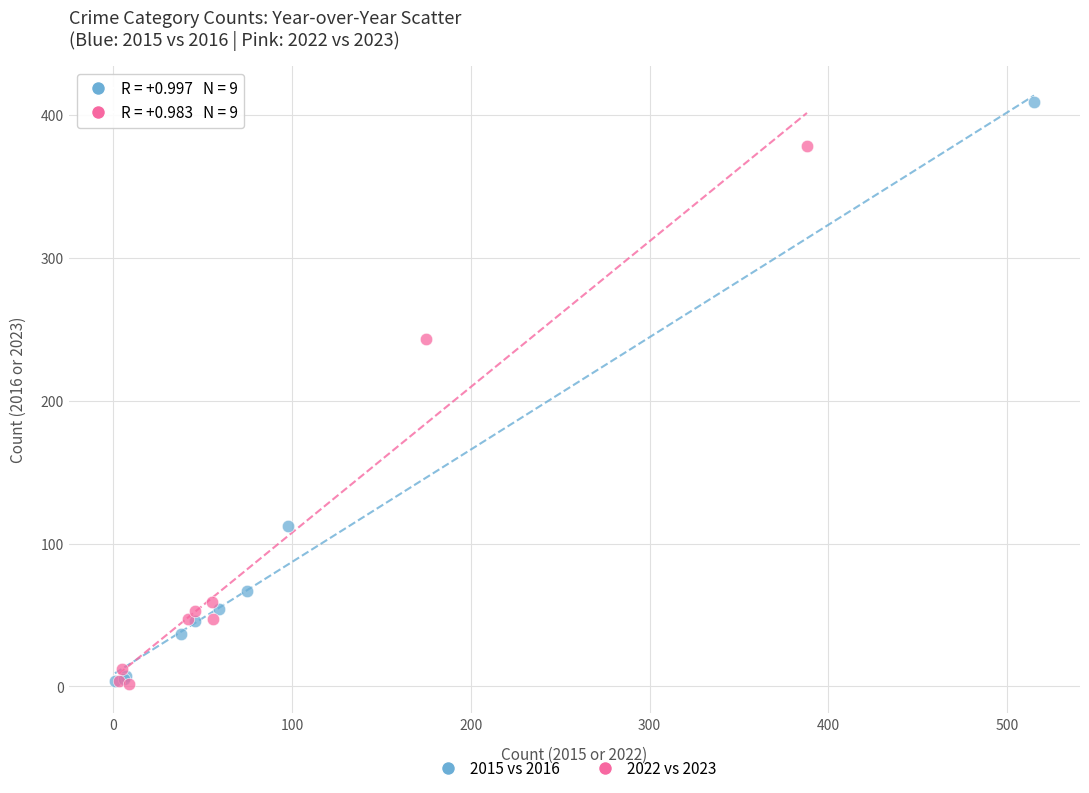

What are all the series names shown in the legend?

2015 vs 2016, 2022 vs 2023